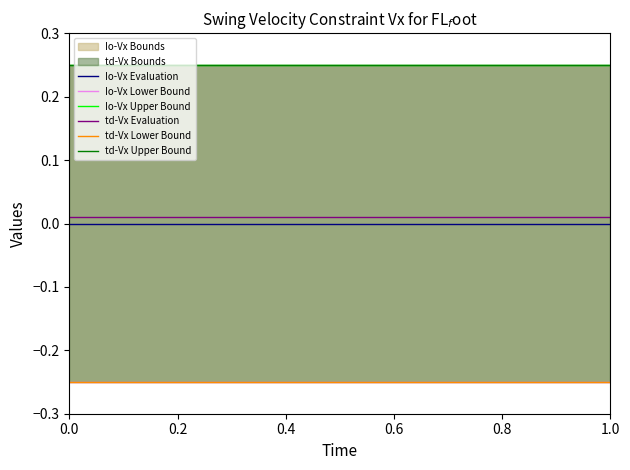

True or false: td-Vx Lower Bound and td-Vx Upper Bound intersect in this chart.

False